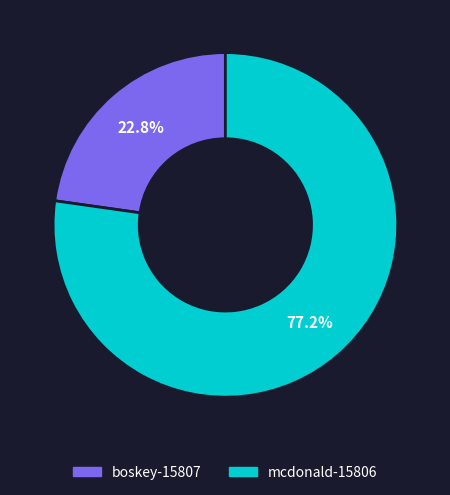

Is it true that mcdonald-15806 is 77% of the pie?

True